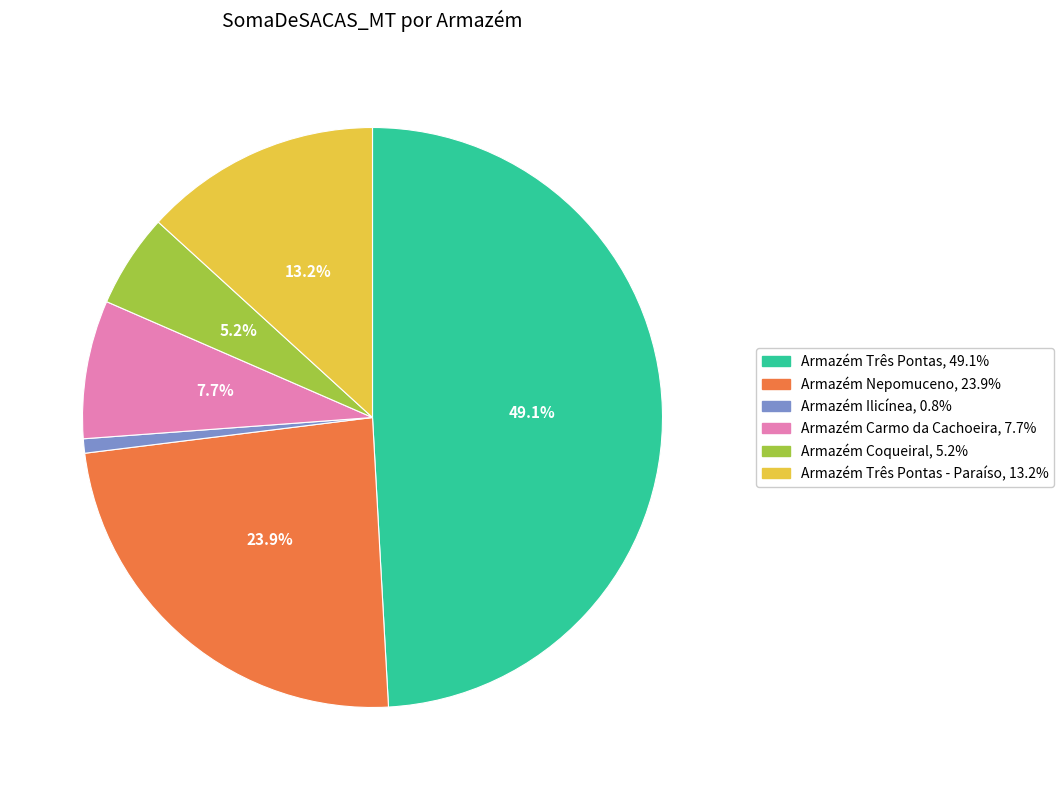

Is there any slice that represents more than half of the pie?

No